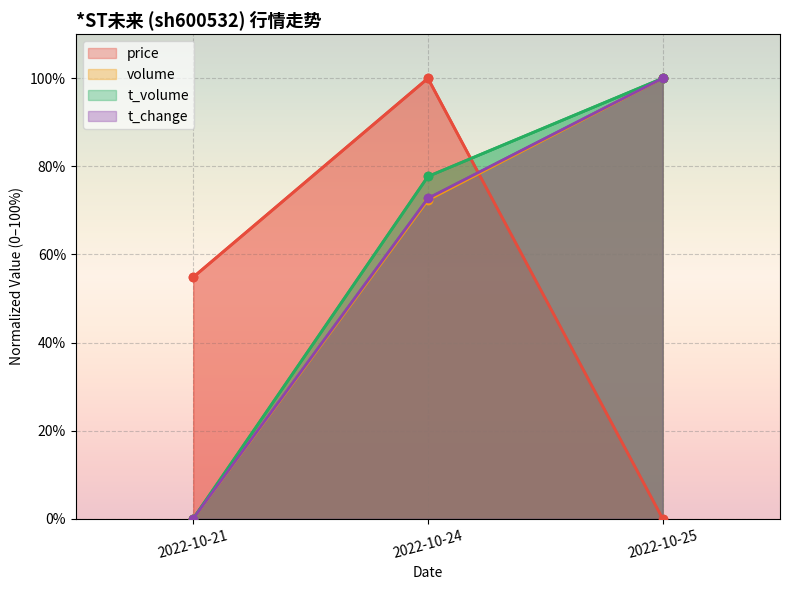

Where is volume nearest to the value 50?

2022-10-24